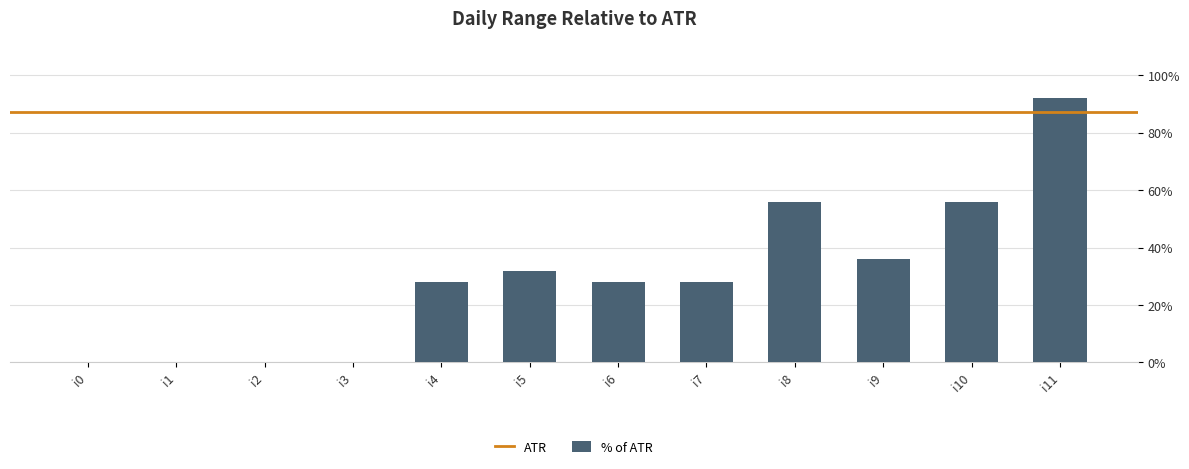

The value at i5 is 8. True or false?

True